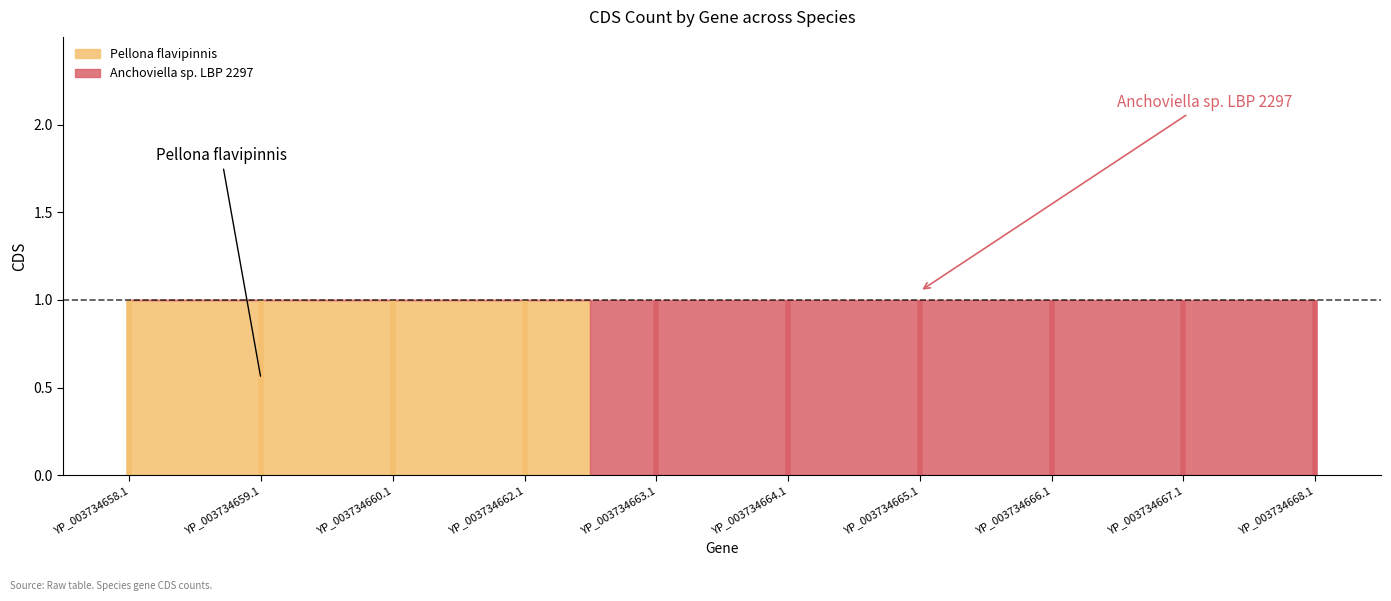

Is it true that Anchoviella sp. LBP 2297 equals 1 at YP_003734668.1?

True